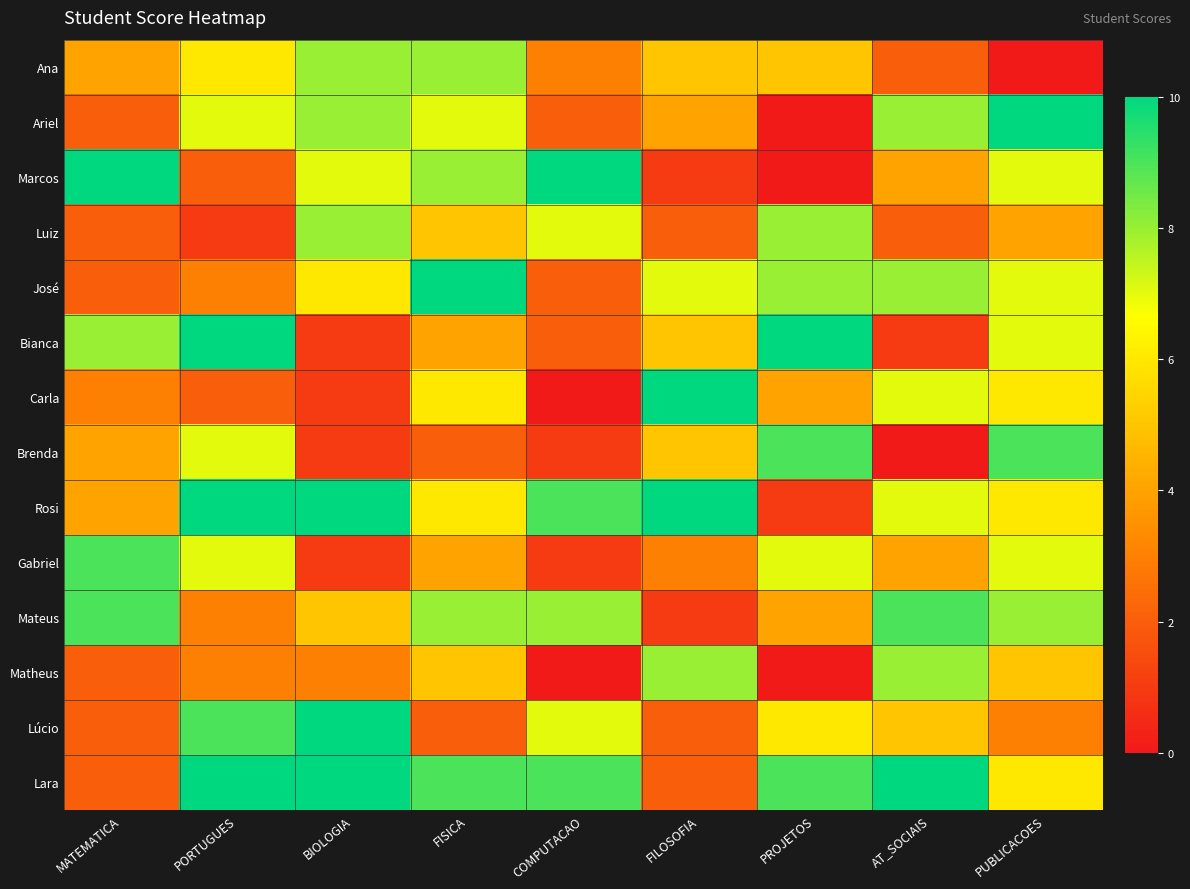

Which label corresponds to the smallest value in the chart?

PUBLICACOES